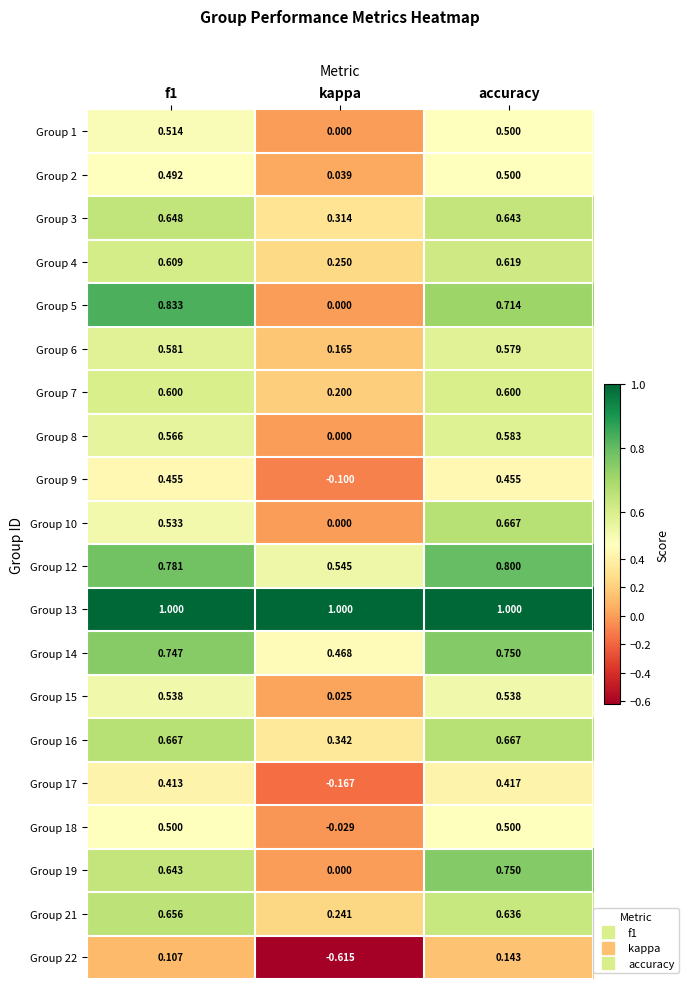

How many series are shown in this chart?

20